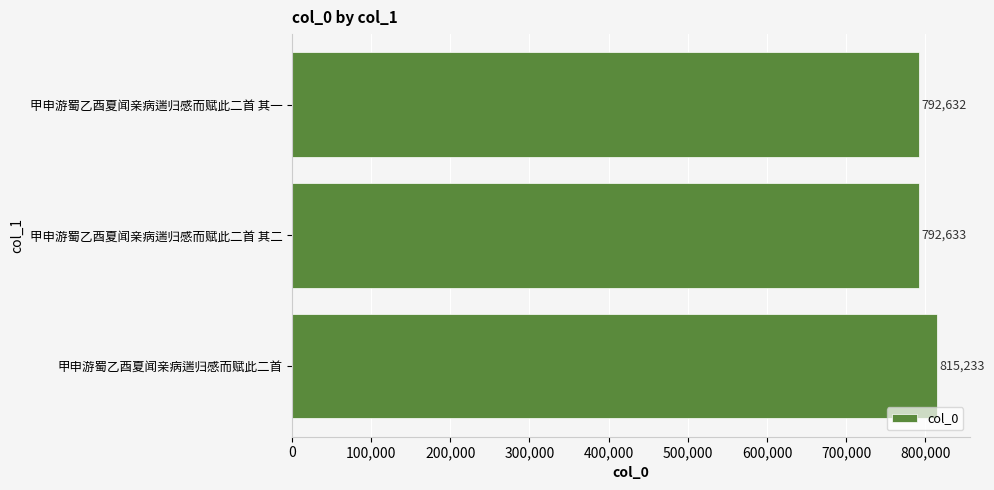

The value at 甲申游蜀乙酉夏闻亲病遄归感而赋此二首 其一 is 792632. True or false?

True